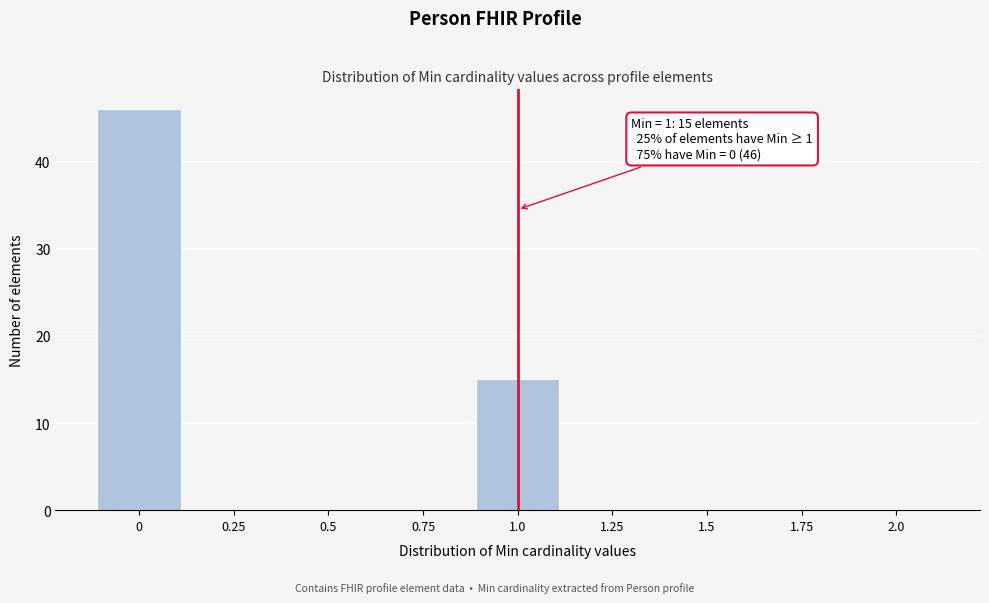

Reading left to right, list all the values displayed in this chart.

0=46	0.25=0	0.5=0	0.75=0	1.0=15	1.25=0	1.5=0	1.75=0	2.0=0